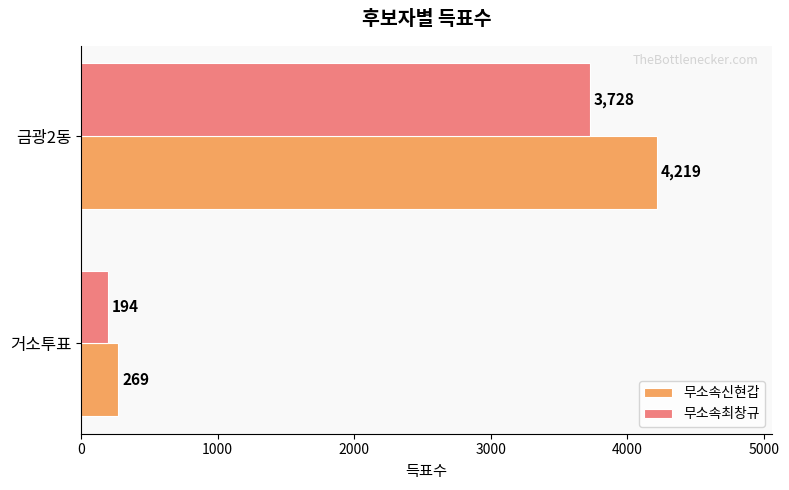

At how many categories does at least one series exceed 3805?

1